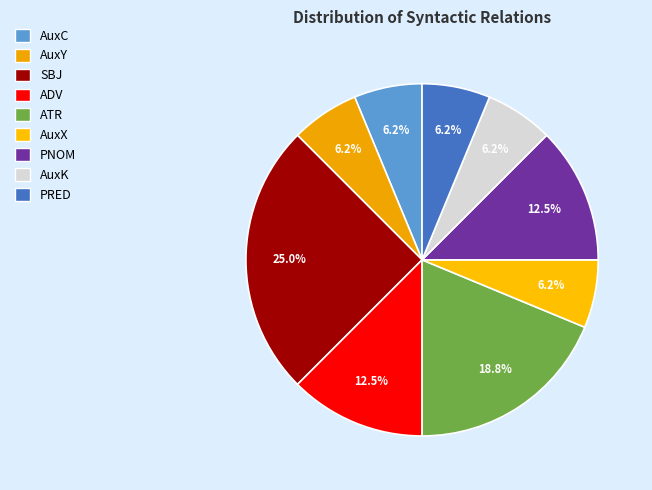

Which slice is the smallest?

AuxC